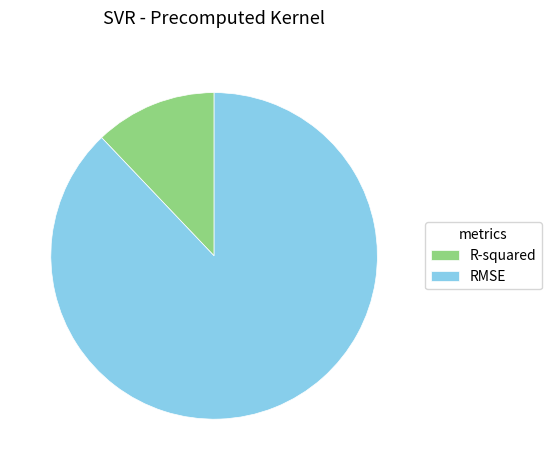

Which has a higher value, RMSE or R-squared?

RMSE